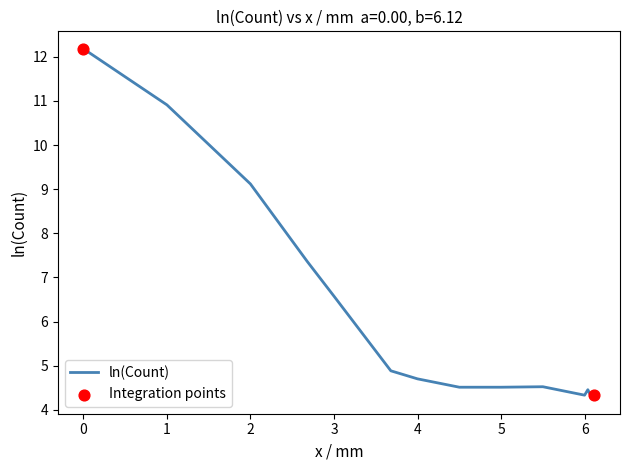

What is the maximum value shown in the chart?

12.2